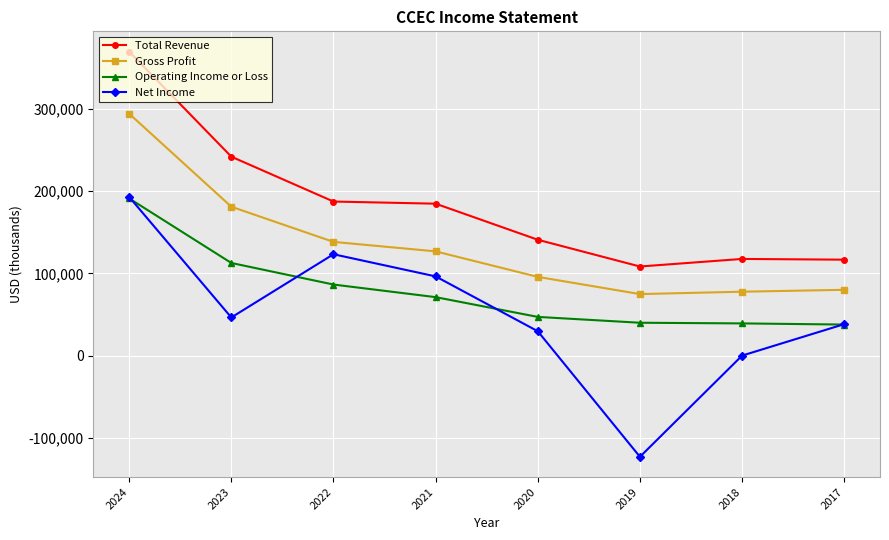

True or false: Total Revenue has more than 2 points higher than both neighbors.

False